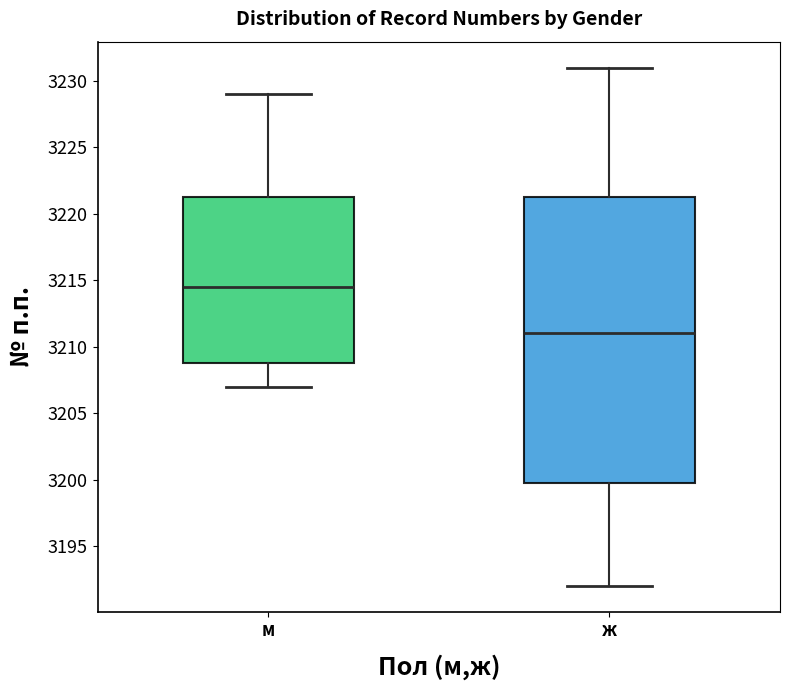

Reading left to right, transcribe this box plot: for each box, give where its median line is, the range the box spans, and where its two whiskers end, as read against the y-axis. The values are not printed on the chart, so give them approximately, as read against the axis.

м: median 3214.5, box 3209.0 to 3221.5, whiskers 3207.0 to 3229.0
ж: median 3211.0, box 3200.0 to 3221.5, whiskers 3192.0 to 3231.0